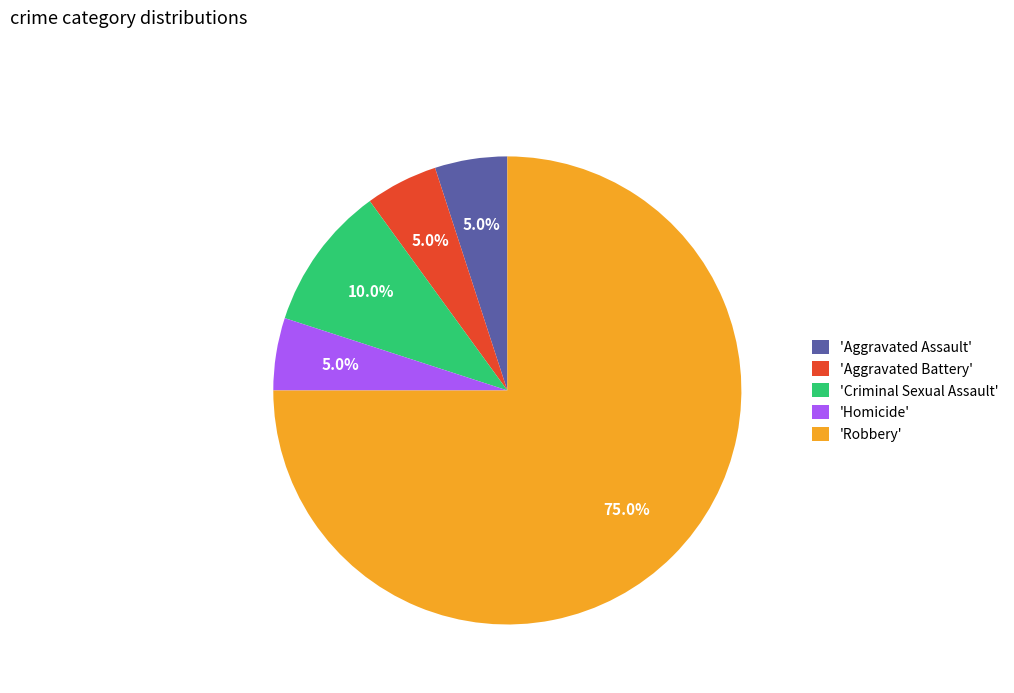

What portion of the pie excludes 'Aggravated Battery'?

95.0%